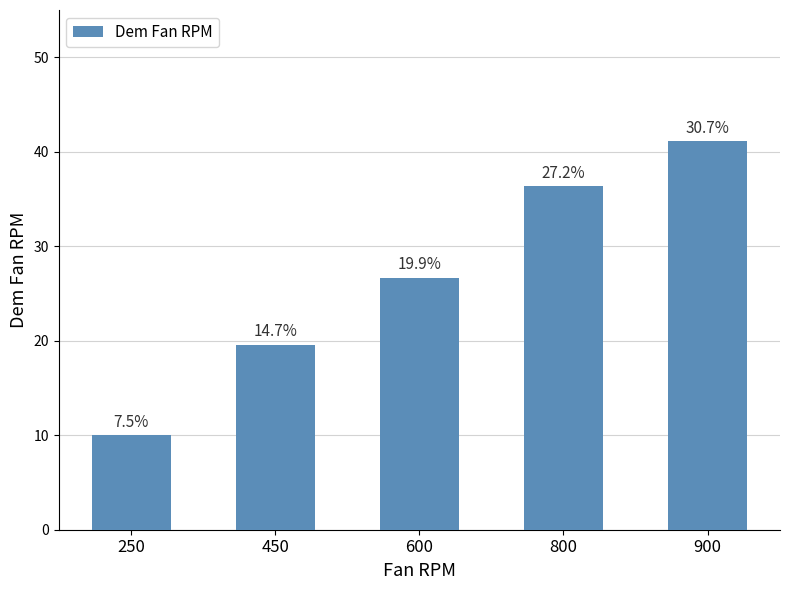

Are the bars horizontal?

No